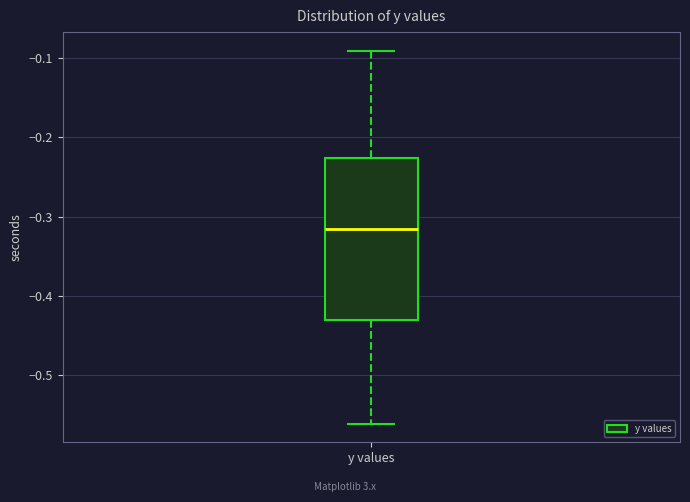

Where is the upper edge of the box for y values on the y-axis? The values are not printed on the chart, so give them approximately, as read against the axis.

-0.23